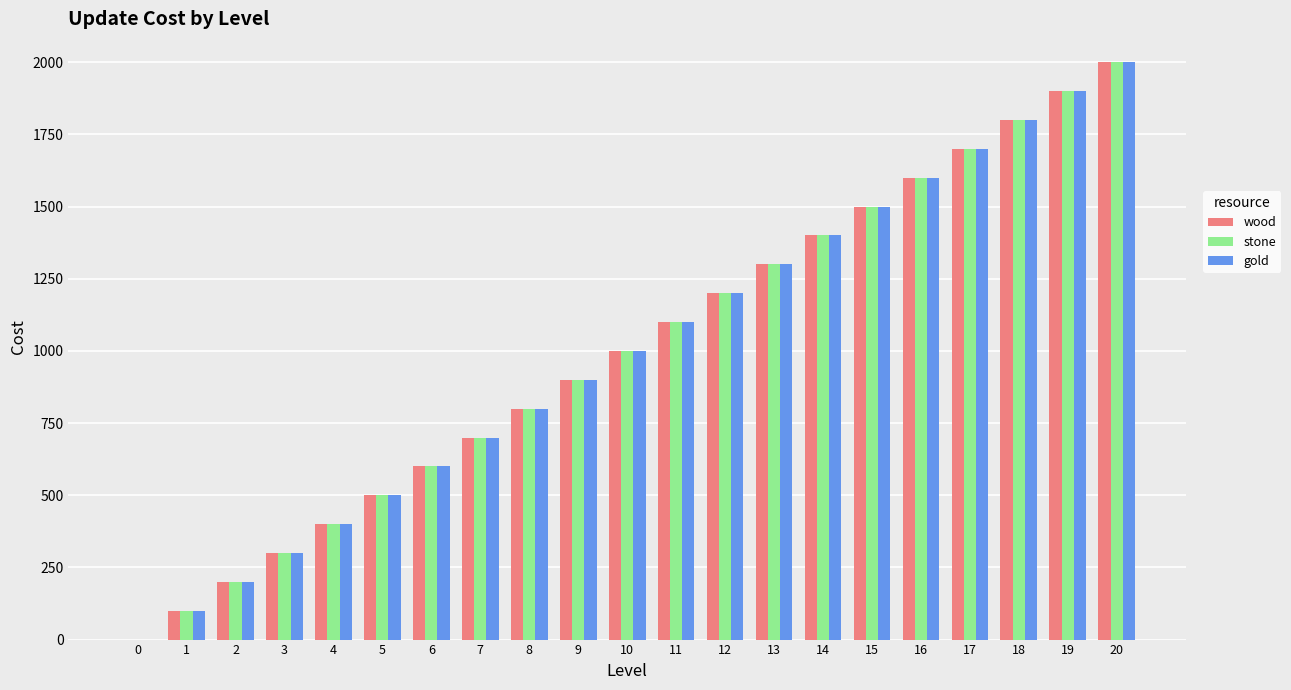

Are the bars grouped side by side (vs. stacked)?

Yes